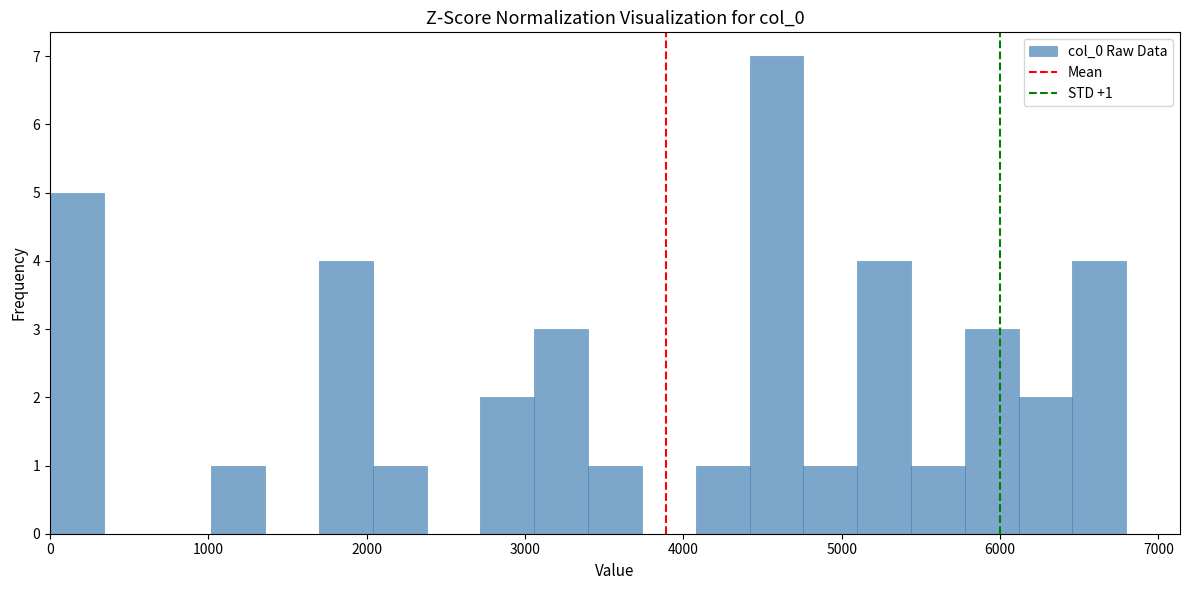

Around what value on the x-axis is the tallest bar? Give the approximate position of its centre, as read against the axis.

4600